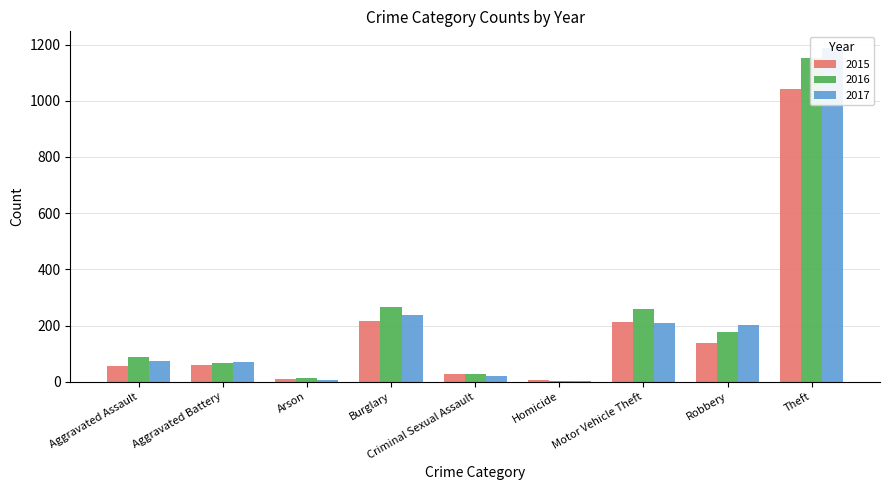

What is the value of the 2016 bar at the 1st from the left?

88